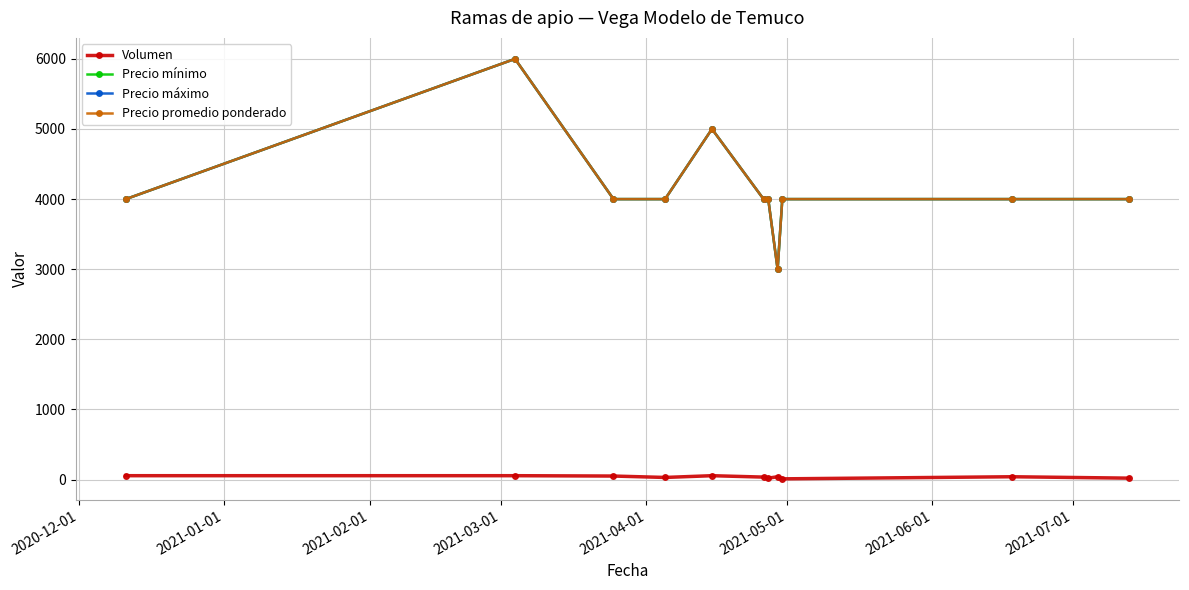

Reading right to left, transcribe all the data shown in this chart.

Volumen: 20	40	10	40	20	35	55	30	50	55	55
Precio mínimo: 4000	4000	4000	3000	4000	4000	5000	4000	4000	6000	4000
Precio máximo: 4000	4000	4000	3000	4000	4000	5000	4000	4000	6000	4000
Precio promedio ponderado: 4000	4000	4000	3000	4000	4000	5000	4000	4000	6000	4000